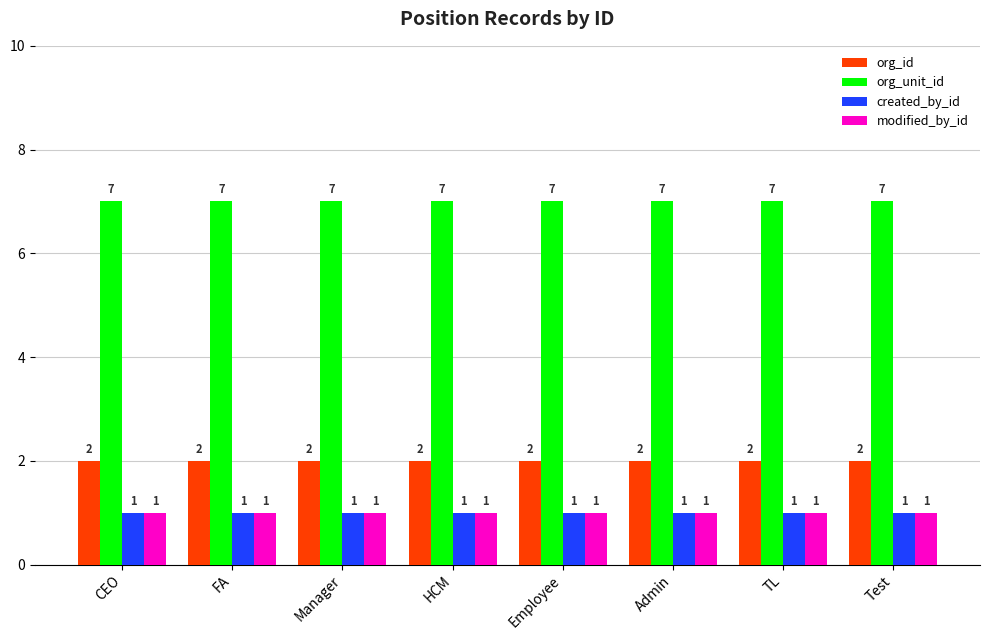

Reading left to right, transcribe all the data shown in this chart.

org_id: CEO=2	FA=2	Manager=2	HCM=2	Employee=2	Admin=2	TL=2	Test=2
org_unit_id: CEO=7	FA=7	Manager=7	HCM=7	Employee=7	Admin=7	TL=7	Test=7
created_by_id: CEO=1	FA=1	Manager=1	HCM=1	Employee=1	Admin=1	TL=1	Test=1
modified_by_id: CEO=1	FA=1	Manager=1	HCM=1	Employee=1	Admin=1	TL=1	Test=1